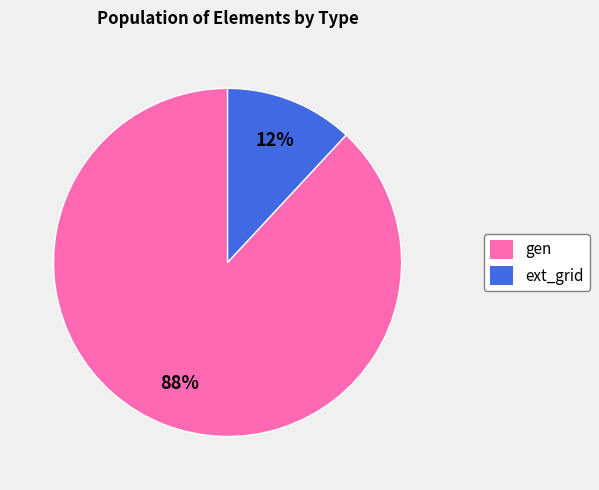

What percentage is the ext_grid slice, to the nearest percent?

12%